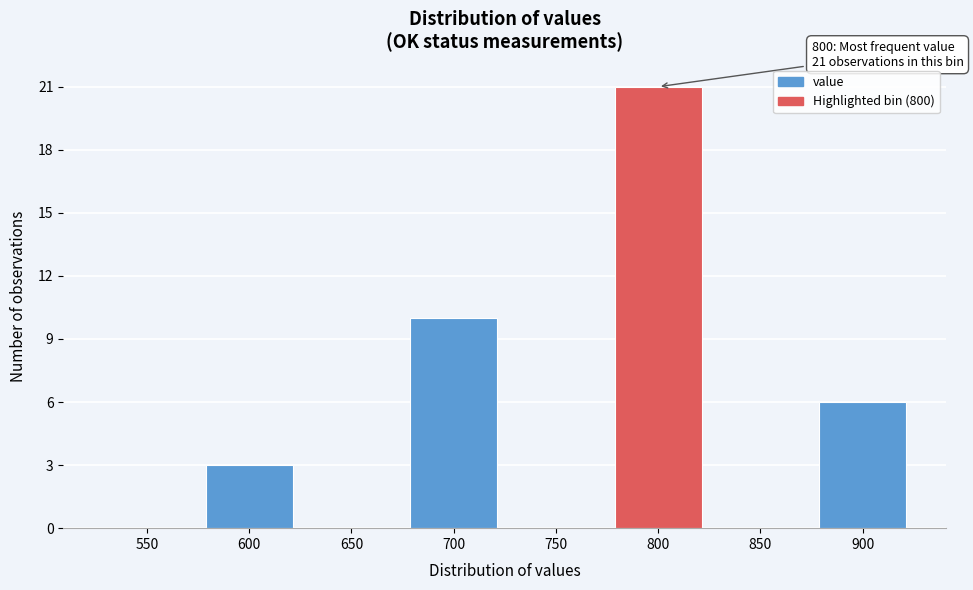

Reading left to right, transcribe all the data shown in this chart.

550=0	600=3	650=0	700=10	750=0	800=21	850=0	900=6